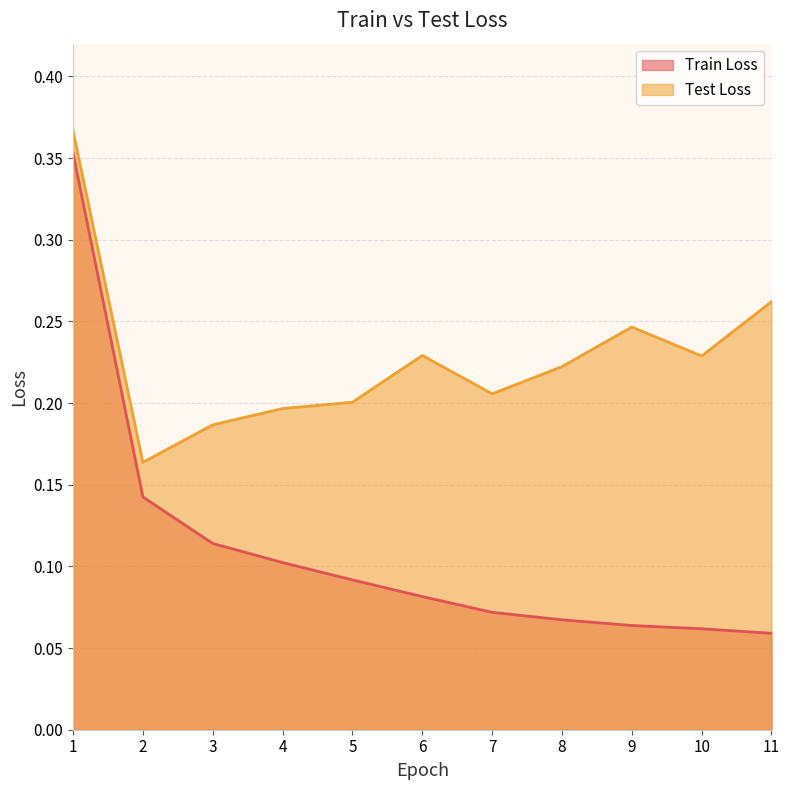

True or false: Train Loss has a value of 0.0 at 5.

False